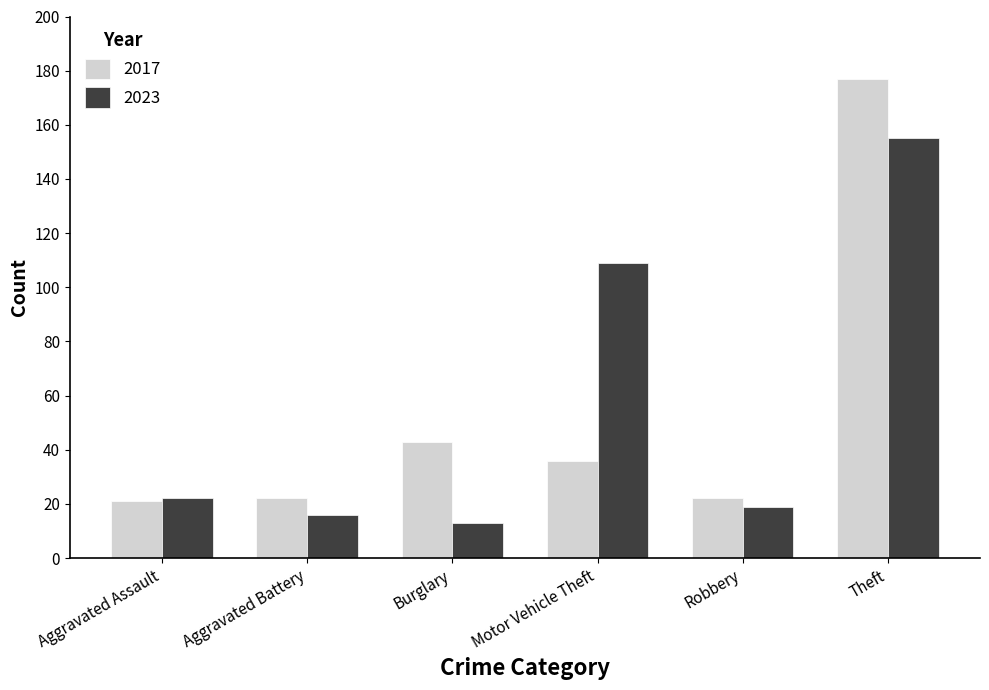

Reading left to right, what are all the values shown in this chart?

2017: Aggravated Assault=21	Aggravated Battery=22	Burglary=43	Motor Vehicle Theft=36	Robbery=22	Theft=177
2023: Aggravated Assault=22	Aggravated Battery=16	Burglary=13	Motor Vehicle Theft=109	Robbery=19	Theft=155